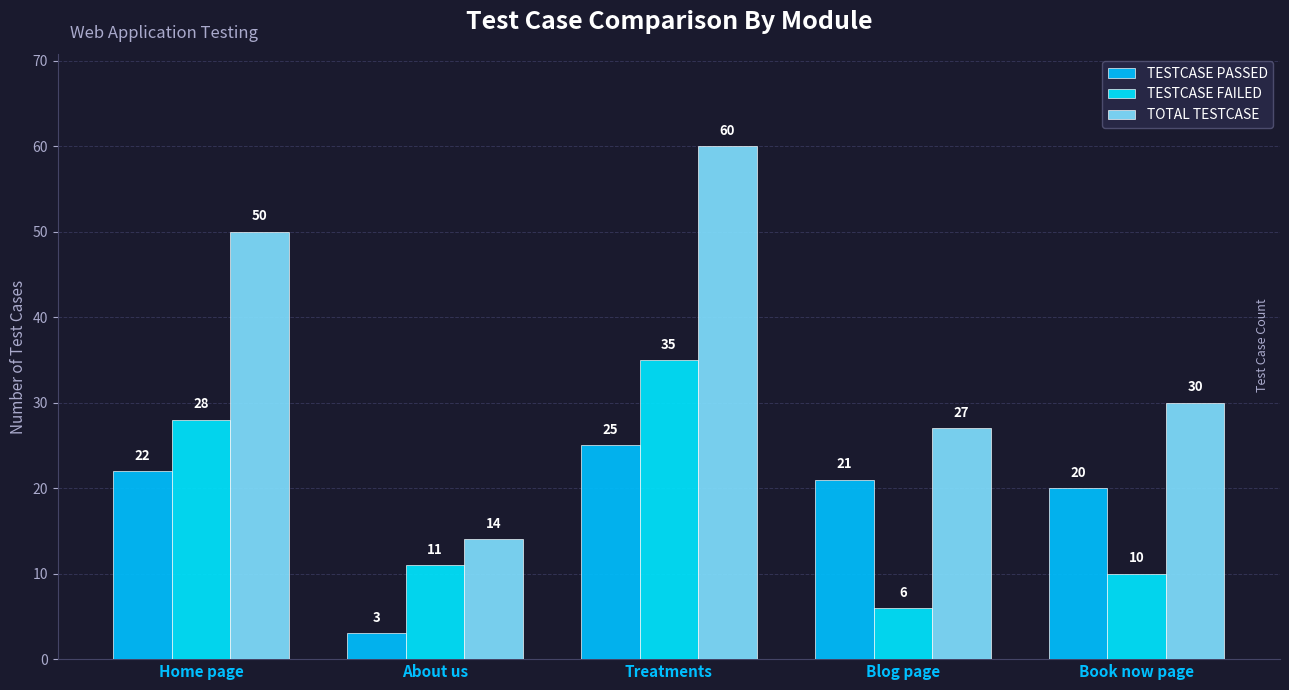

What is the label of the 2nd bar from the right?

Blog page